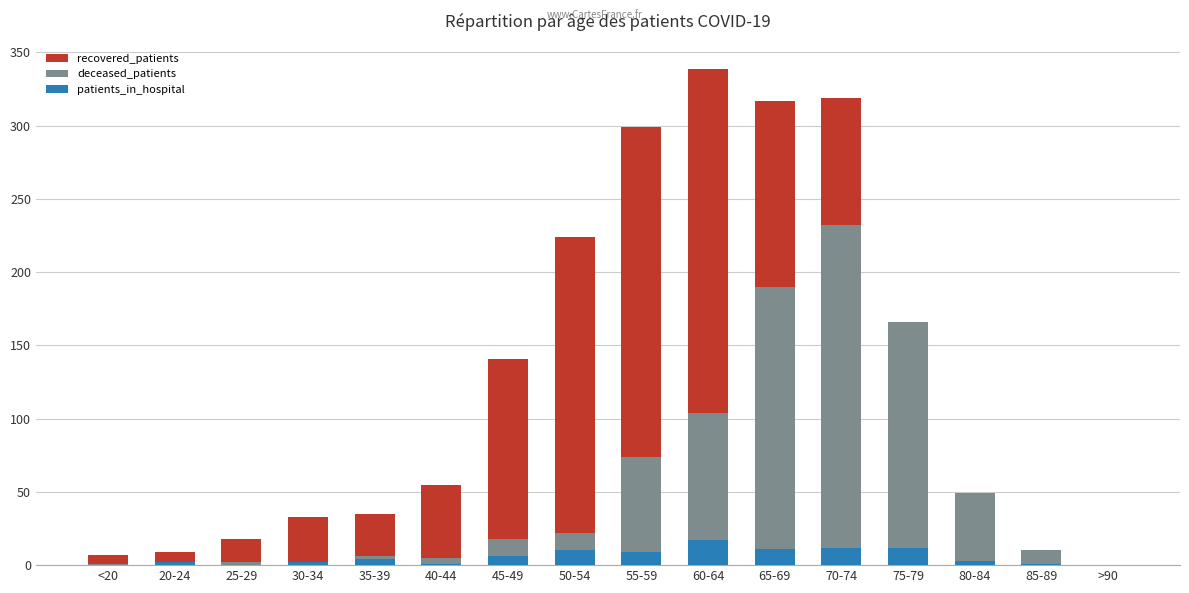

True or false: deceased_patients has a value of 22 at 50-54.

True